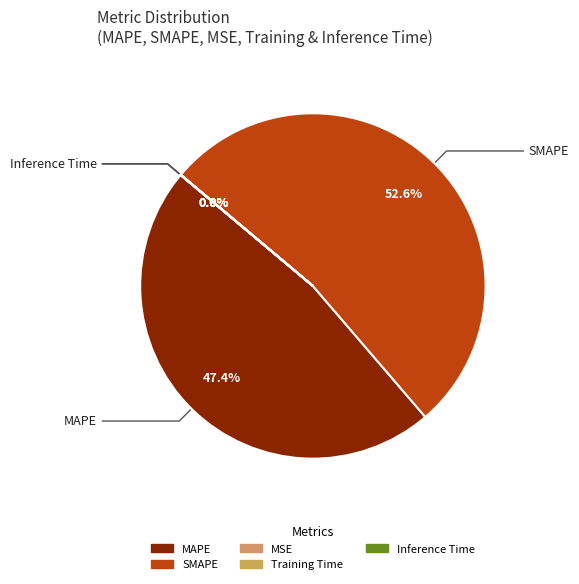

What is the total percentage of SMAPE and MAPE?

100.0%